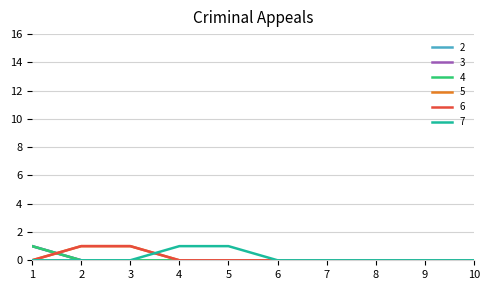

Does the chart display data point markers on the line(s)?

No